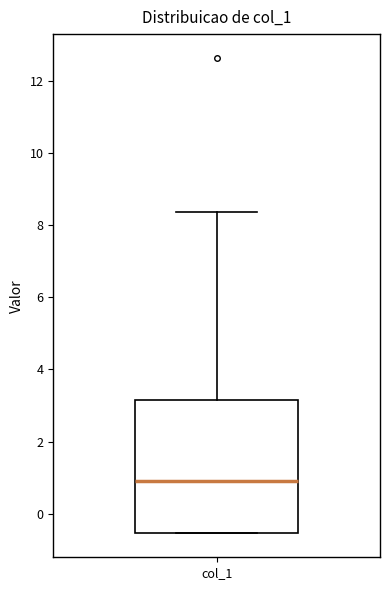

Read this box plot against the y-axis: the position of the median line, the range covered by the box, and the ends of both whiskers. The values are not printed on the chart, so give them approximately, as read against the axis.

median 1.0, box -0.6 to 3.2, whiskers -0.6 to 8.4